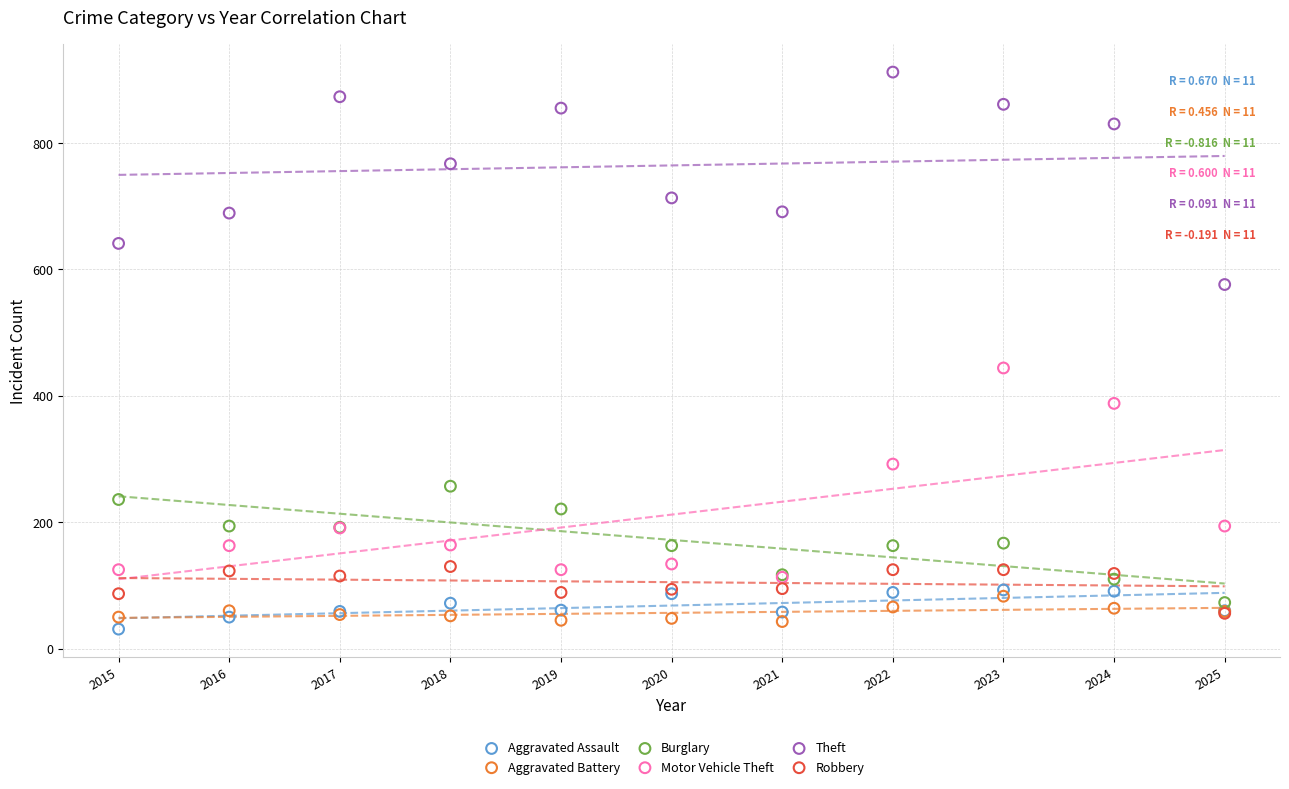

Which series contains the lowest Y value?

Aggravated Assault